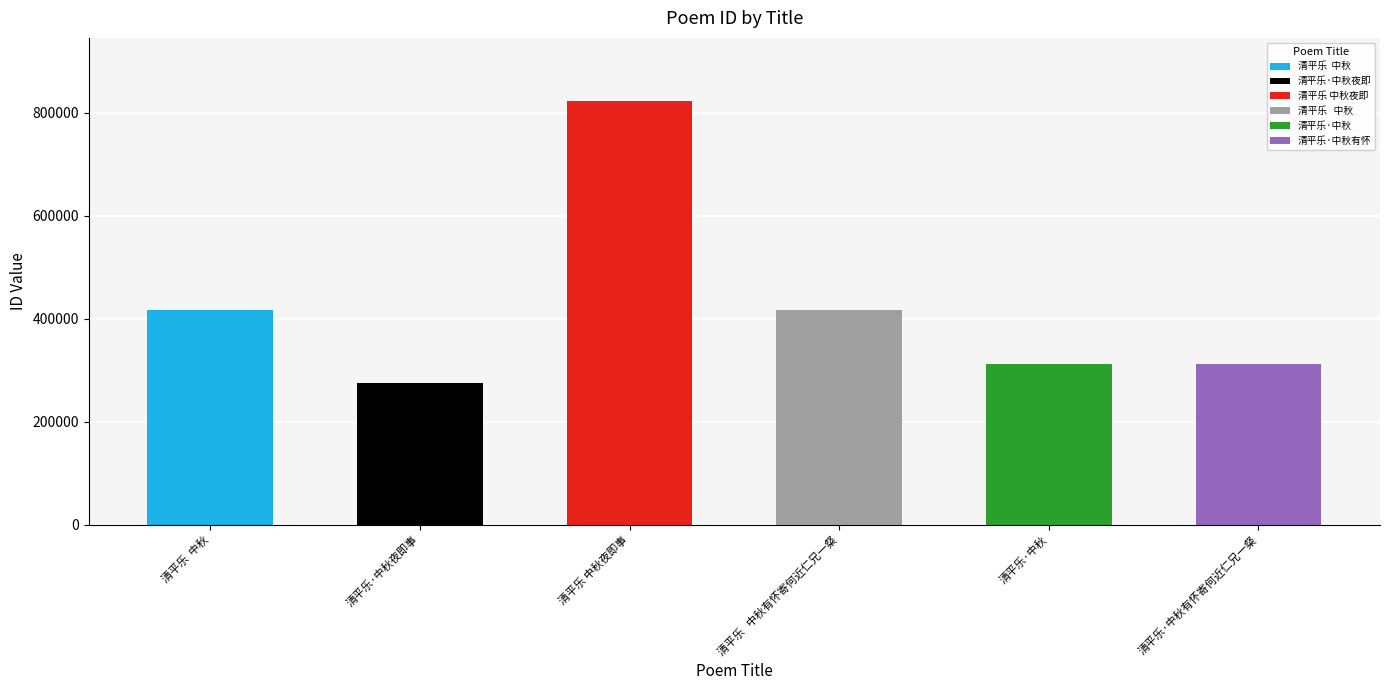

What is the sum of all values?

2554856